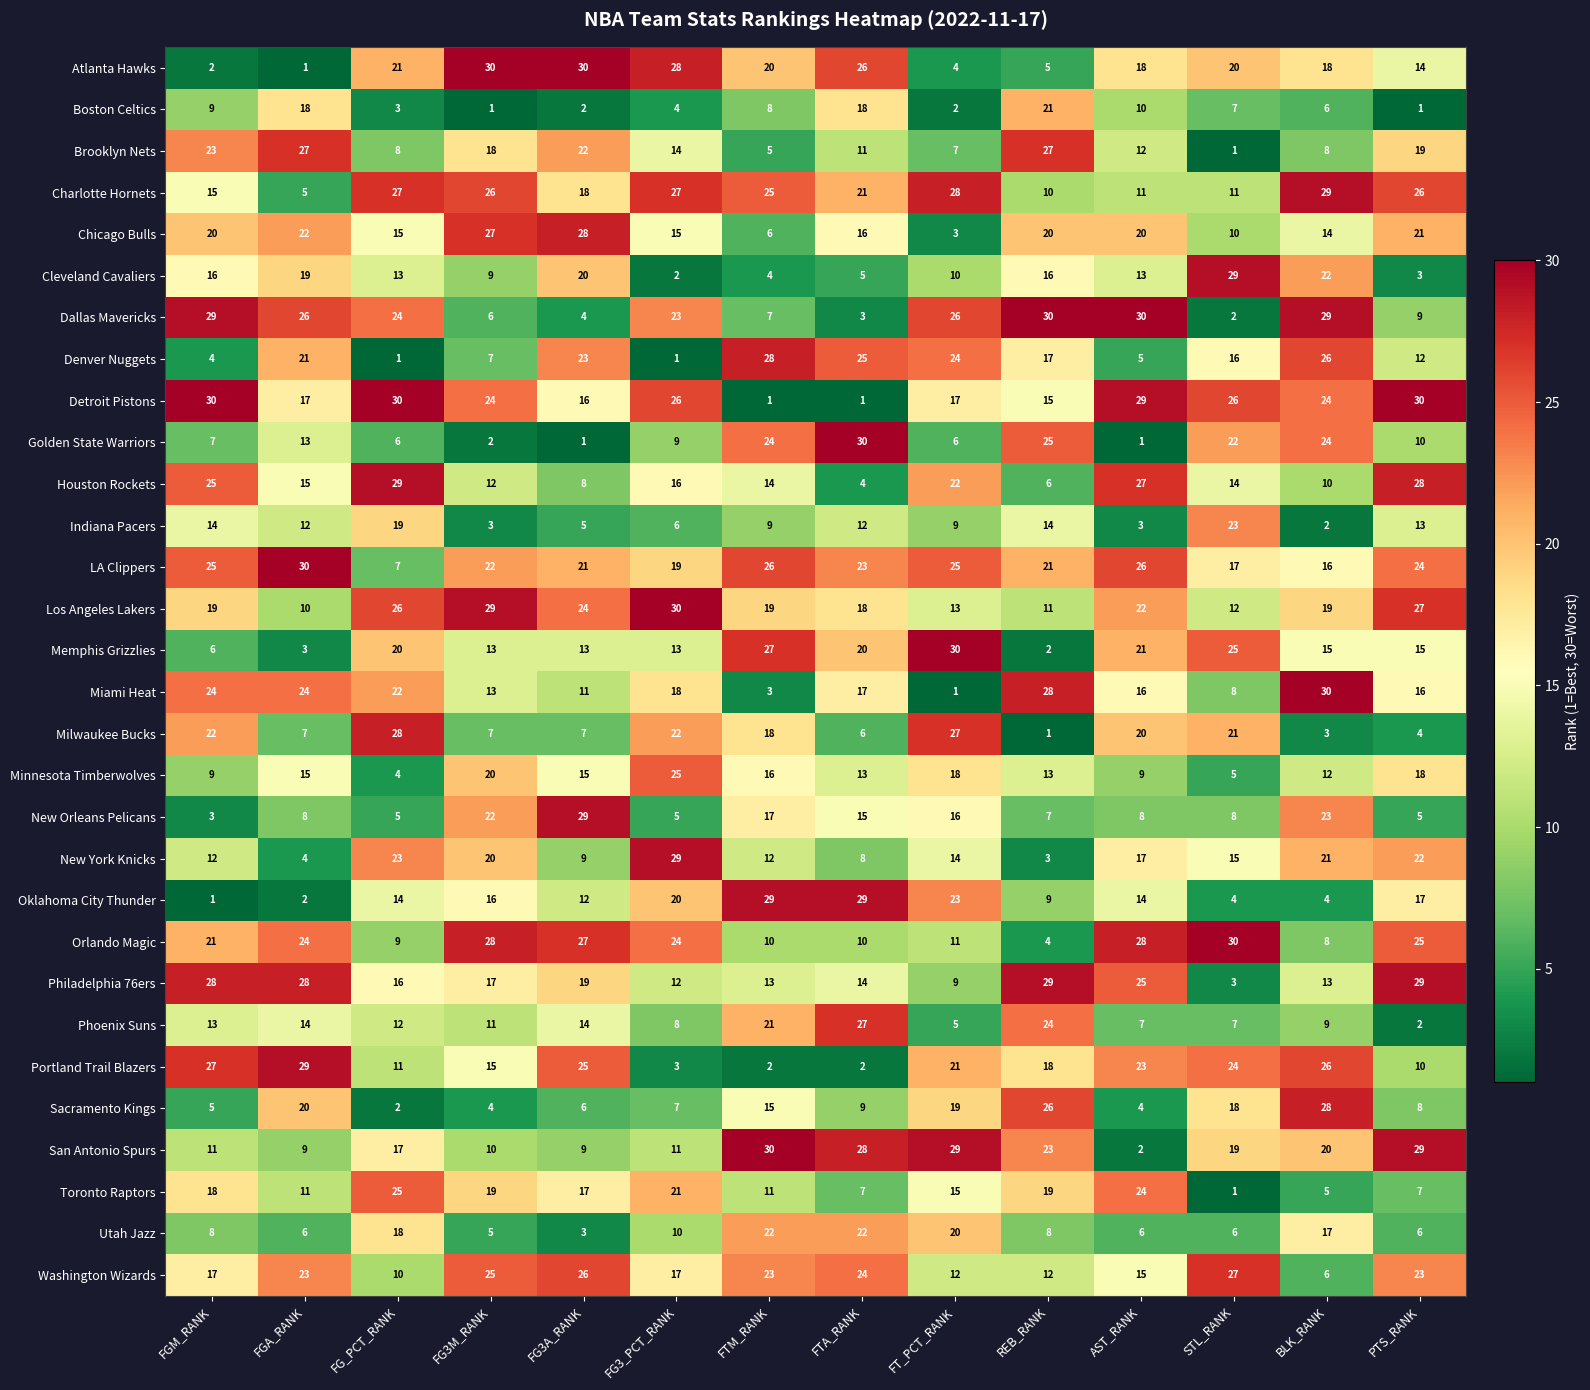

What value does the Washington Wizards series have at PTS_RANK, to the nearest 10?

20